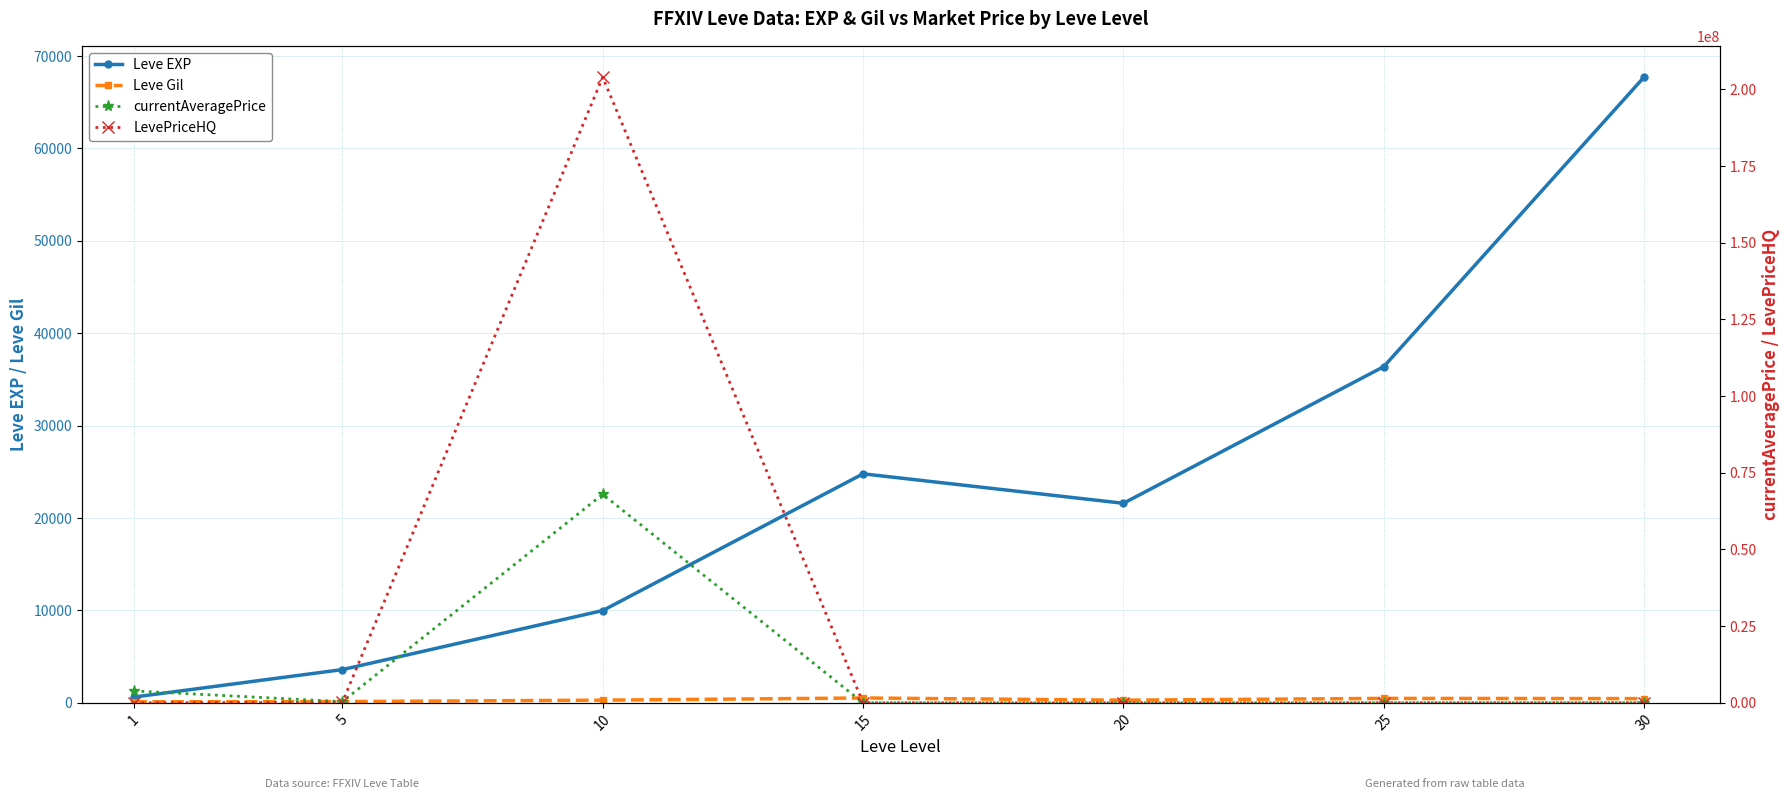

Rank the series by their maximum value, from lowest to highest.

Leve Gil, Leve EXP, currentAveragePrice, LevePriceHQ